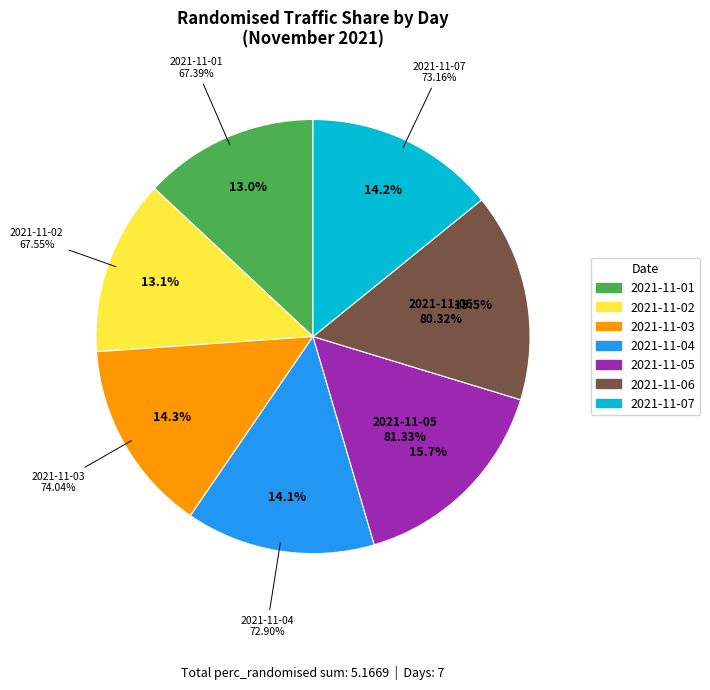

True or false: 2021-11-05 accounts for 10% of the total.

False